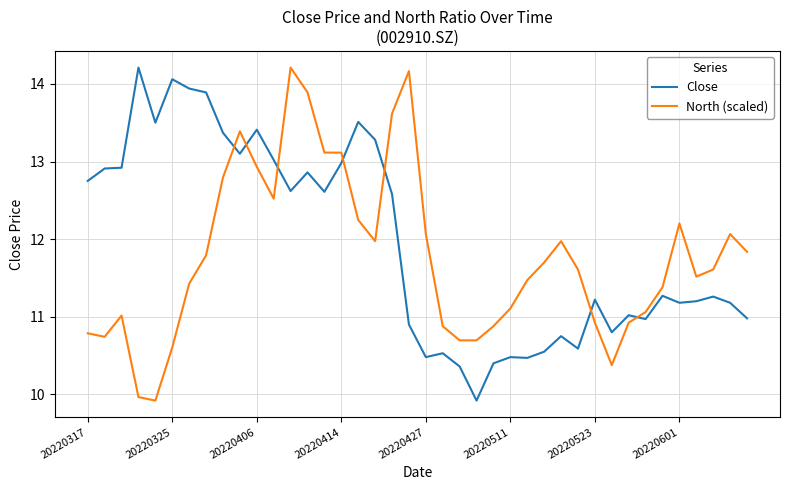

What is the highest value of the North (scaled) series?

14.2